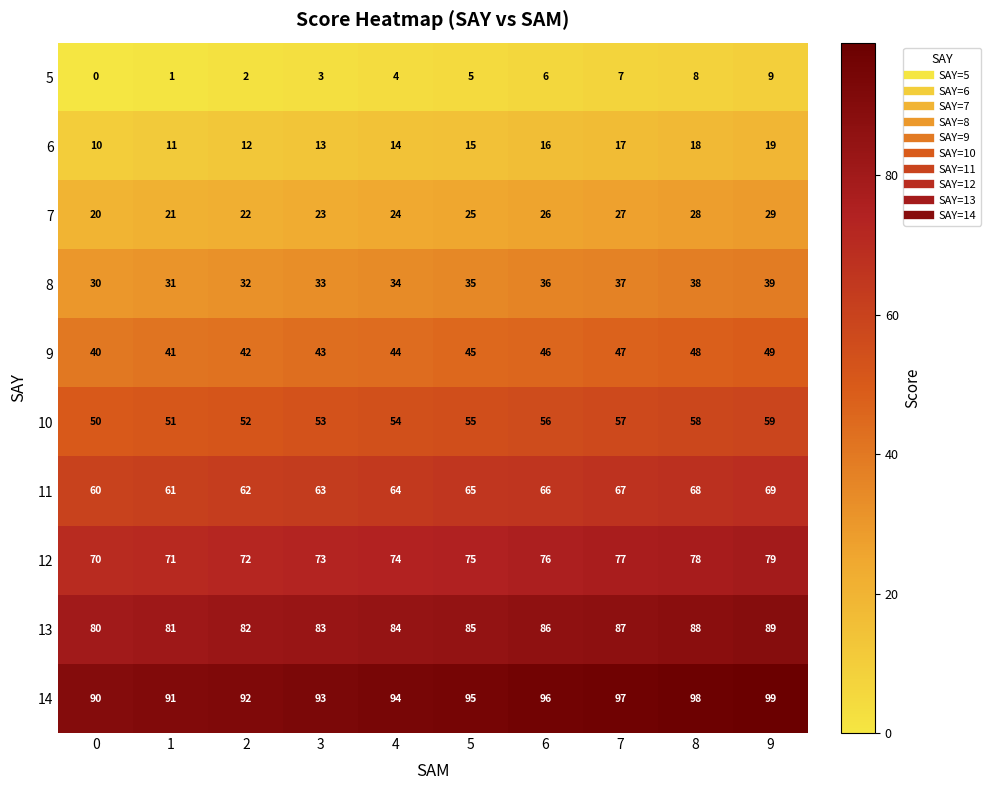

List the series in order of their peak value, highest first.

14, 13, 12, 11, 10, 9, 8, 7, 6, 5